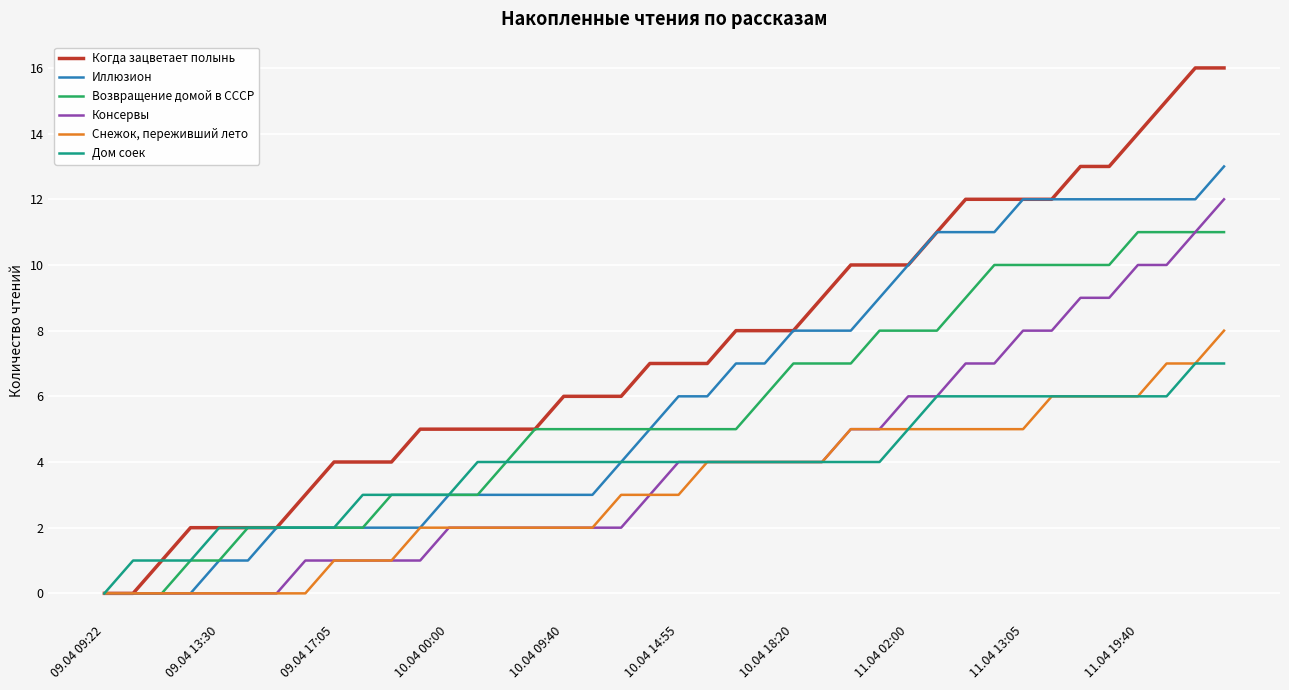

Which series has the largest range (max minus min)?

Когда зацветает полынь